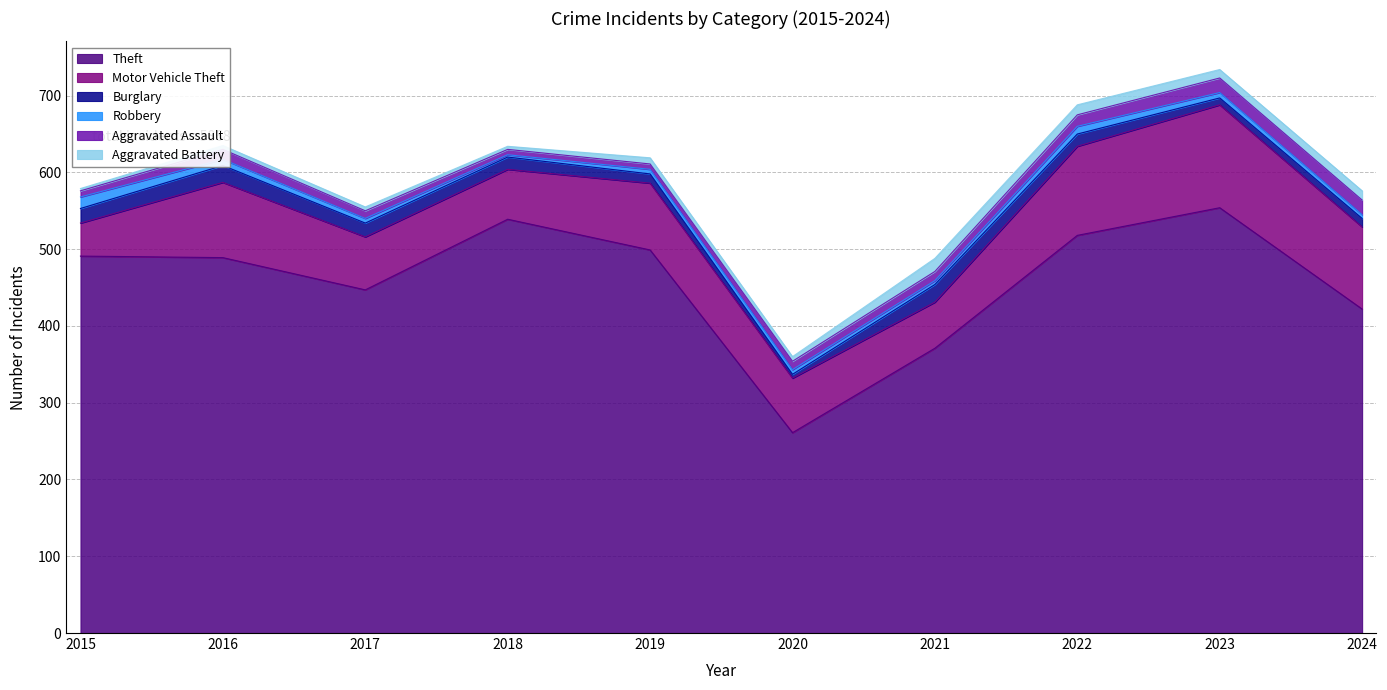

What is the spread (max minus min) of values at 2021?

366